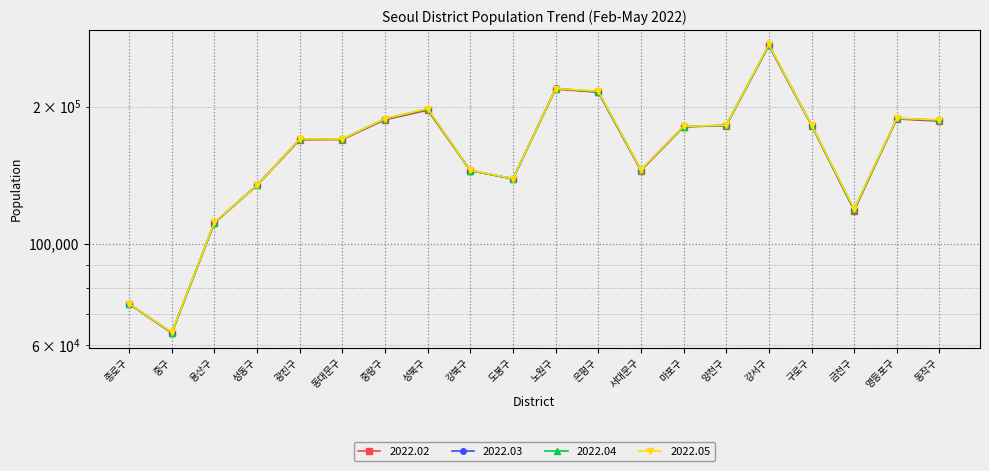

True or false: 2022.05 and 2022.03 cross at least once.

True